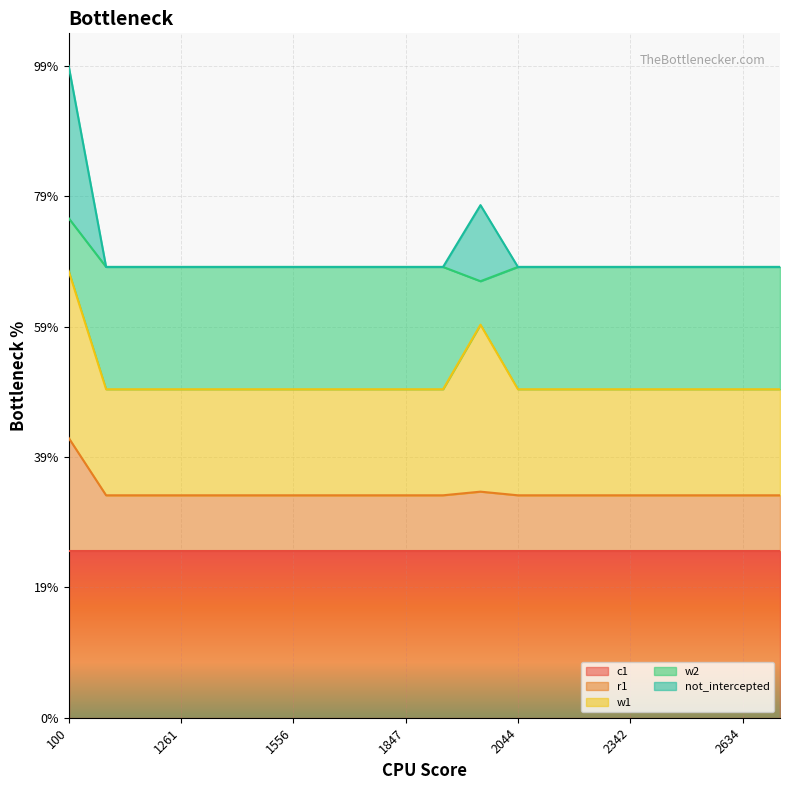

Does the chart display data point markers on the line(s)?

No